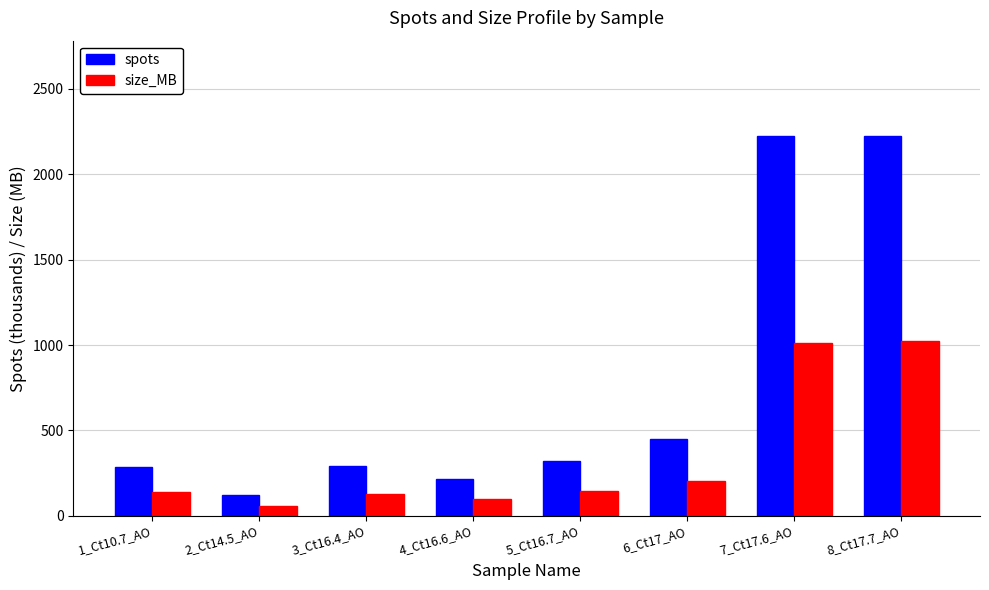

At how many categories does at least one series exceed 541?

2